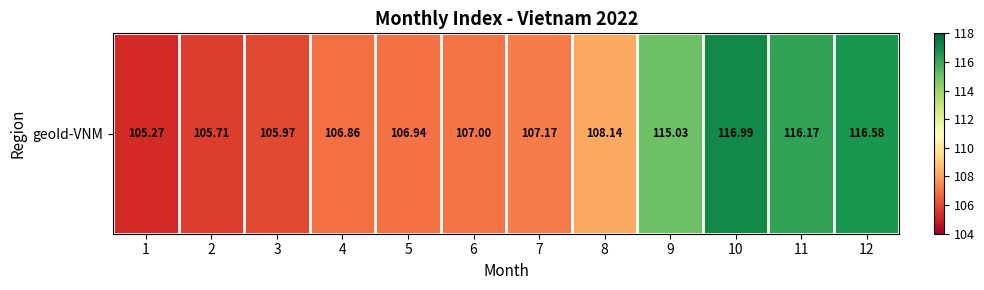

What is the difference between the maximum and minimum values?

11.7